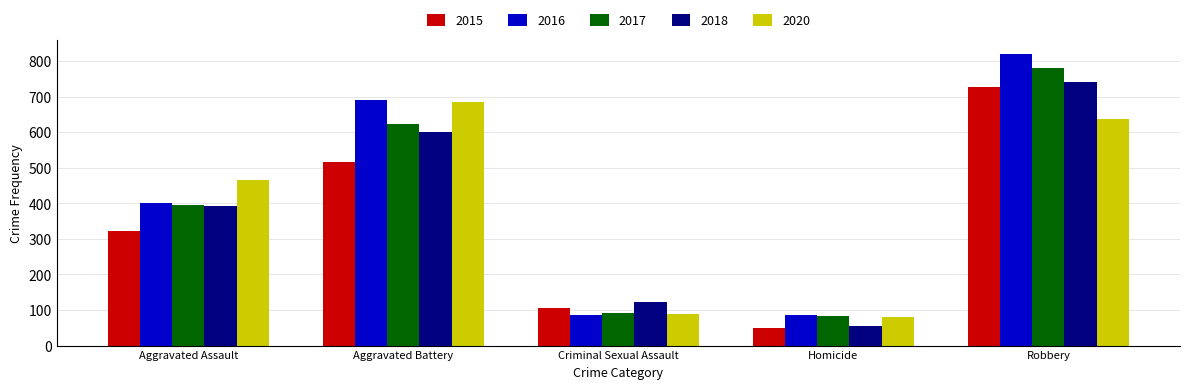

Which series has the largest total across all categories?

2016